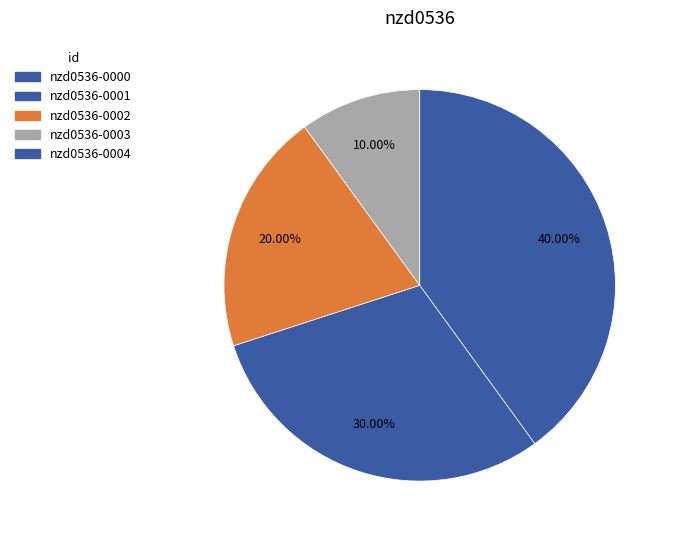

What percentage is the nzd0536-0003 slice, to the nearest percent?

10%